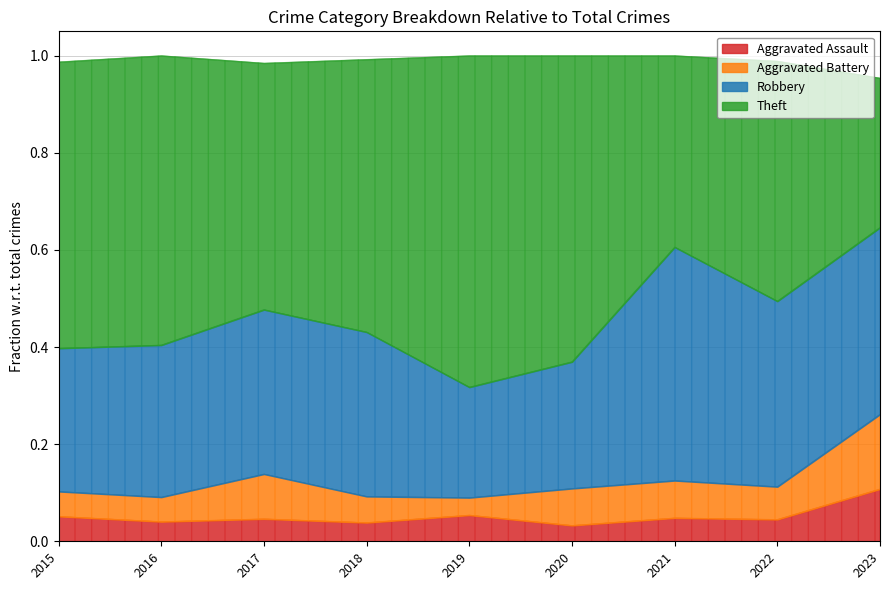

At which category is the sum across all series the highest?

2019